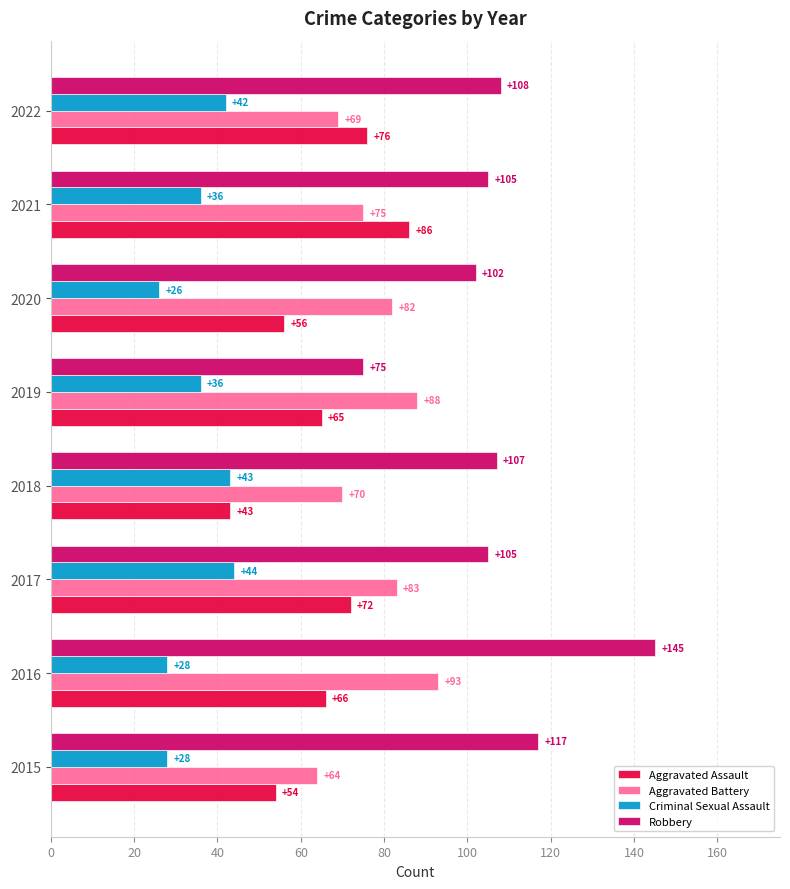

What is the maximum value for Aggravated Battery?

93